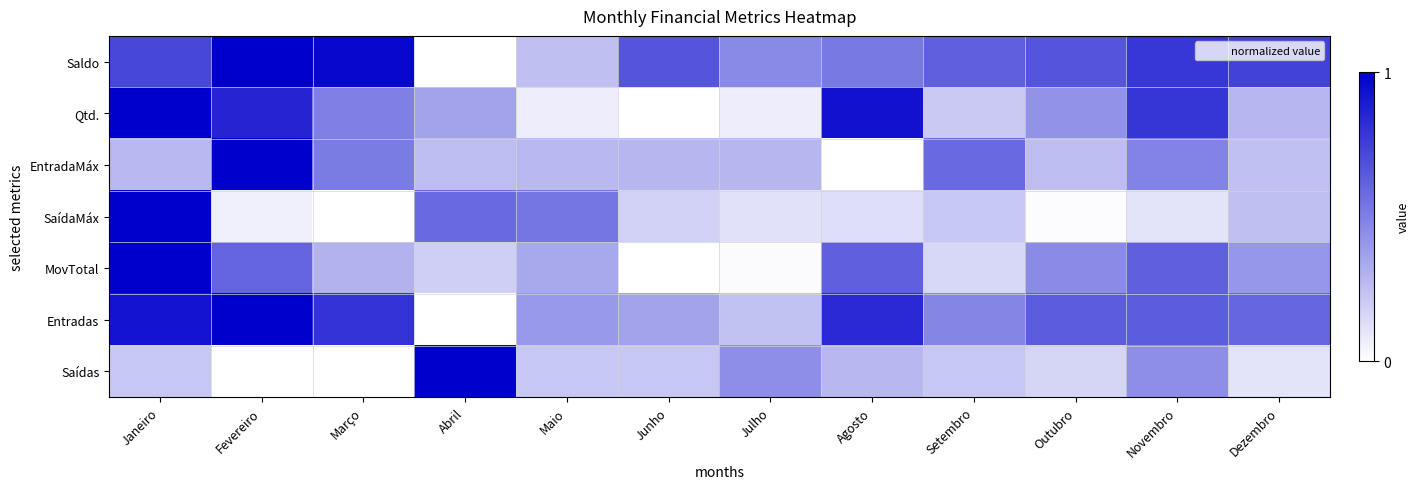

At Setembro, list the series in order from largest to smallest.

Saldo, EntradaMáx, Entradas, Saídas, SaídaMáx, Qtd., MovTotal